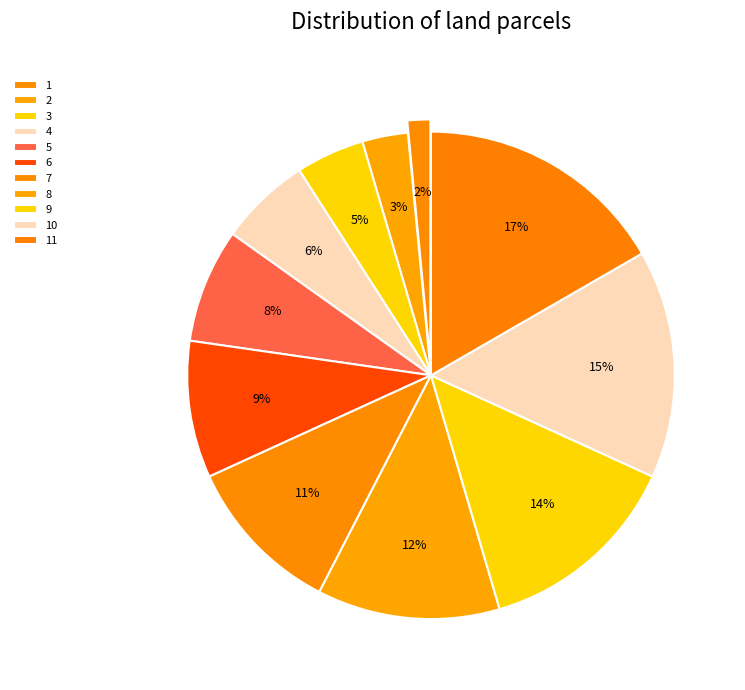

Which category has the smallest portion of the pie?

1